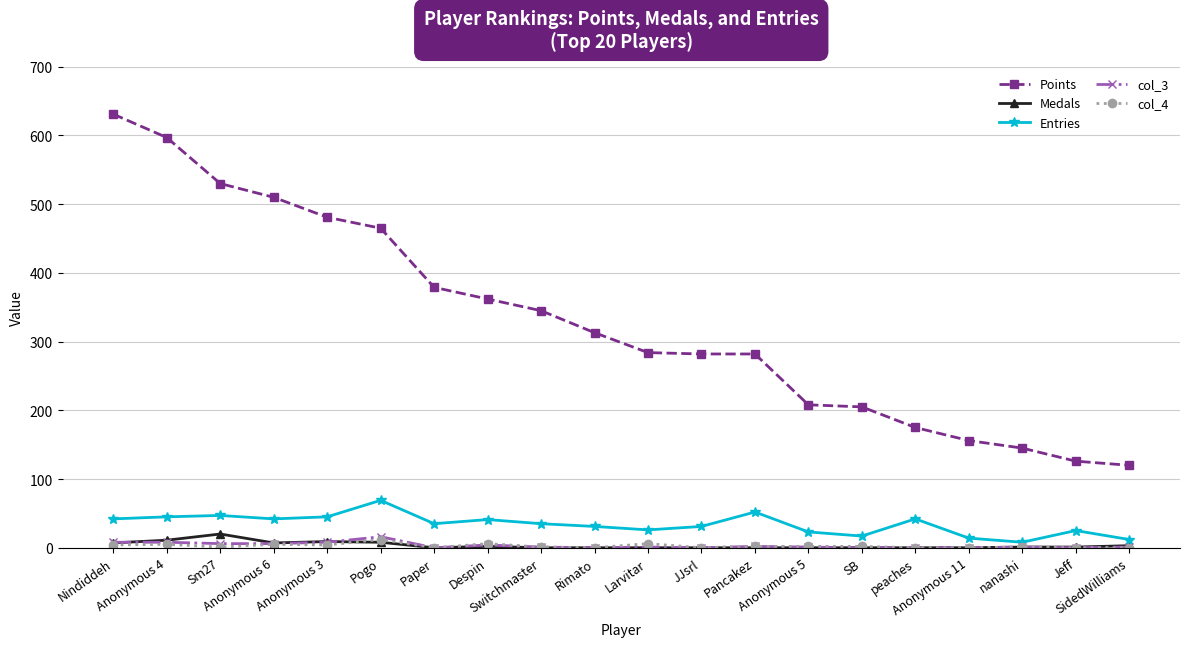

True or false: Medals has more than 0 points higher than both neighbors.

True